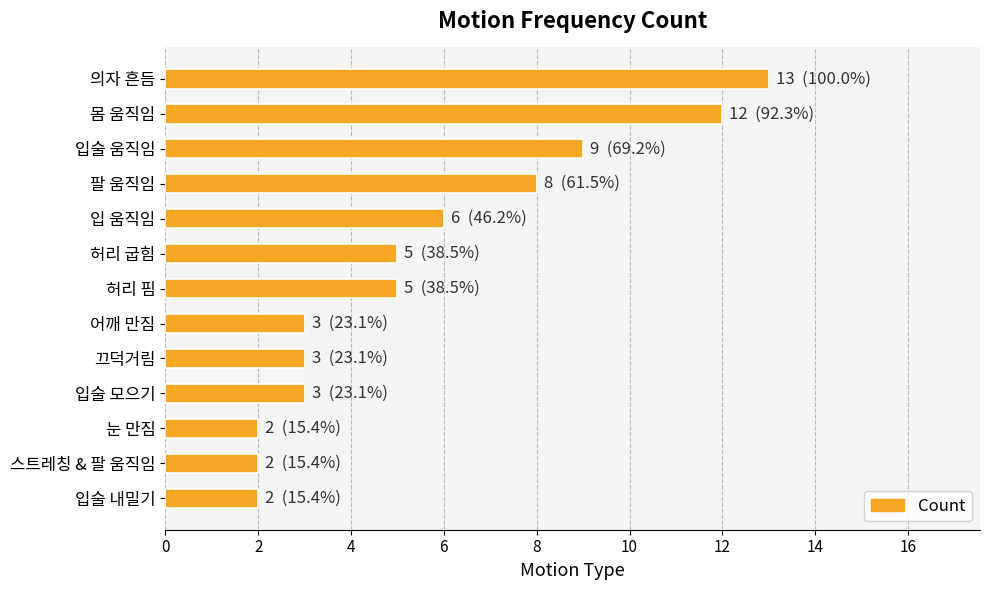

Is it true that the value at 허리 핌 is 9?

False